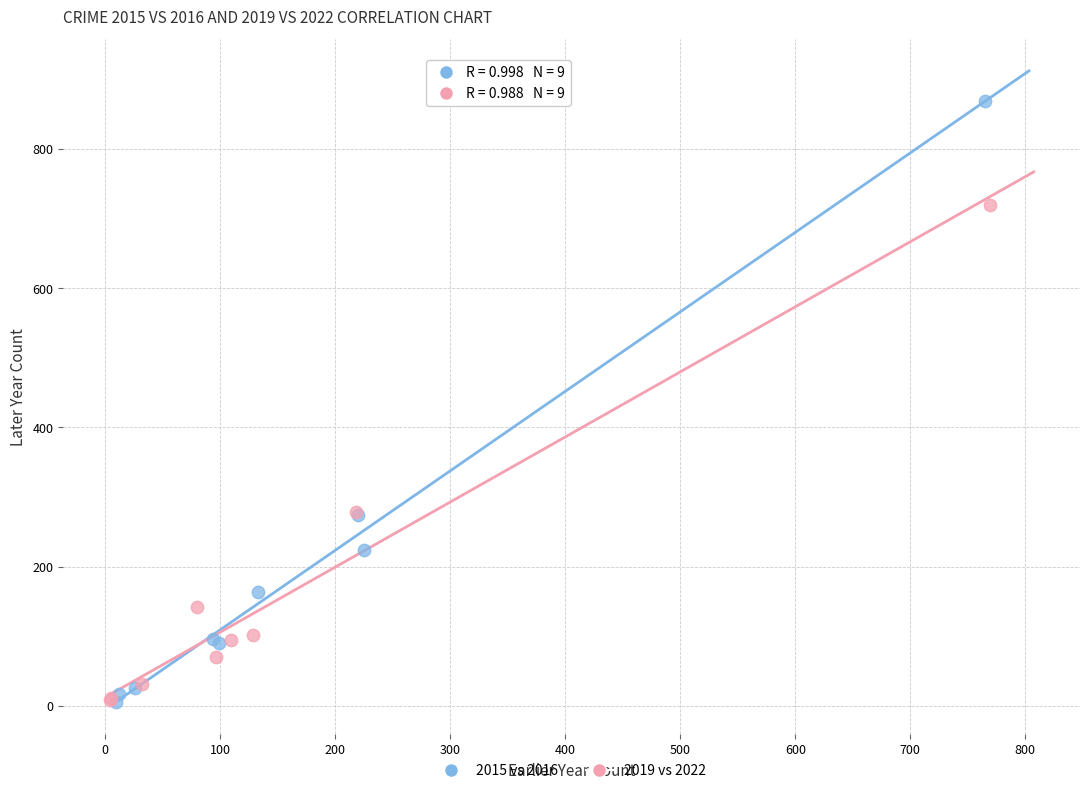

Which series contains the highest Y value?

2015 vs 2016